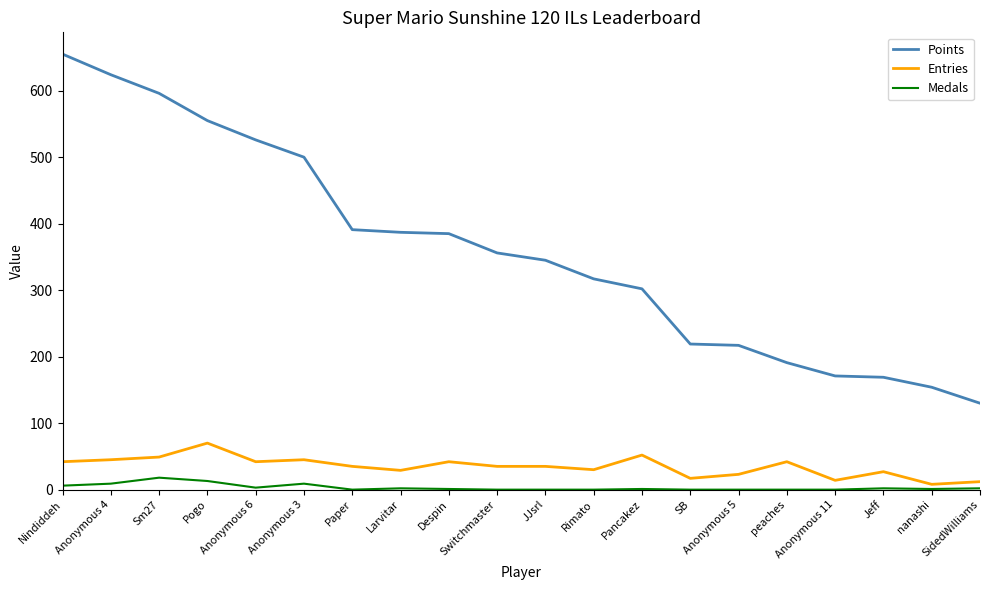

At which category is the sum across all series the highest?

Nindiddeh